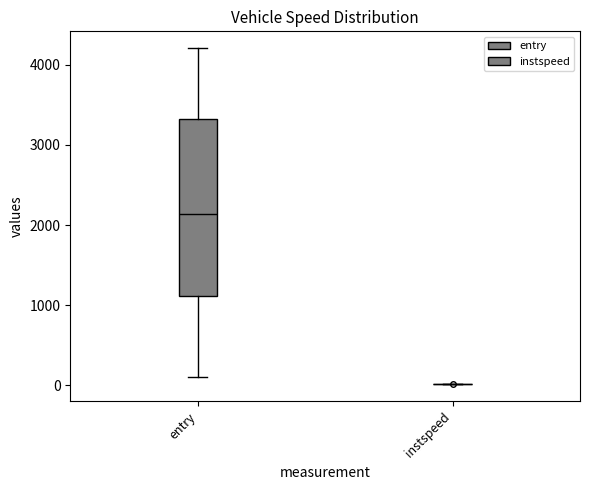

Where does the upper whisker of the box for entry end on the y-axis? The values are not printed on the chart, so give them approximately, as read against the axis.

4200